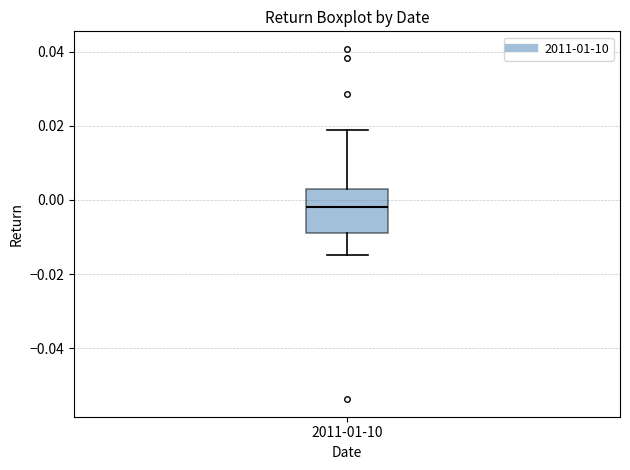

Read this box plot against the y-axis: the position of the median line, the range covered by the box, and the ends of both whiskers. The values are not printed on the chart, so give them approximately, as read against the axis.

median -0.002, box -0.008 to 0.004, whiskers -0.014 to 0.018